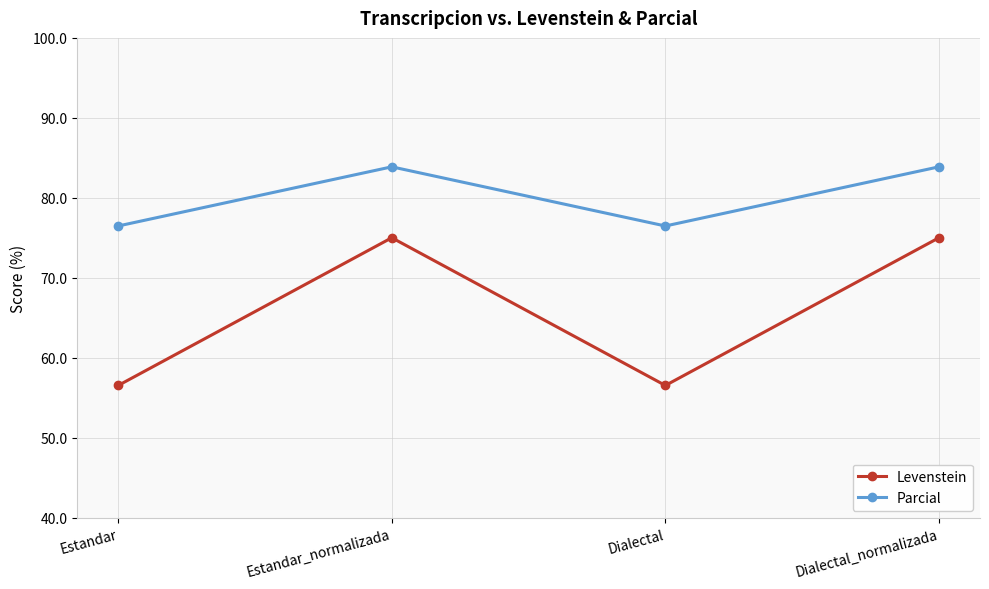

Where is the first local minimum for Levenstein?

Dialectal